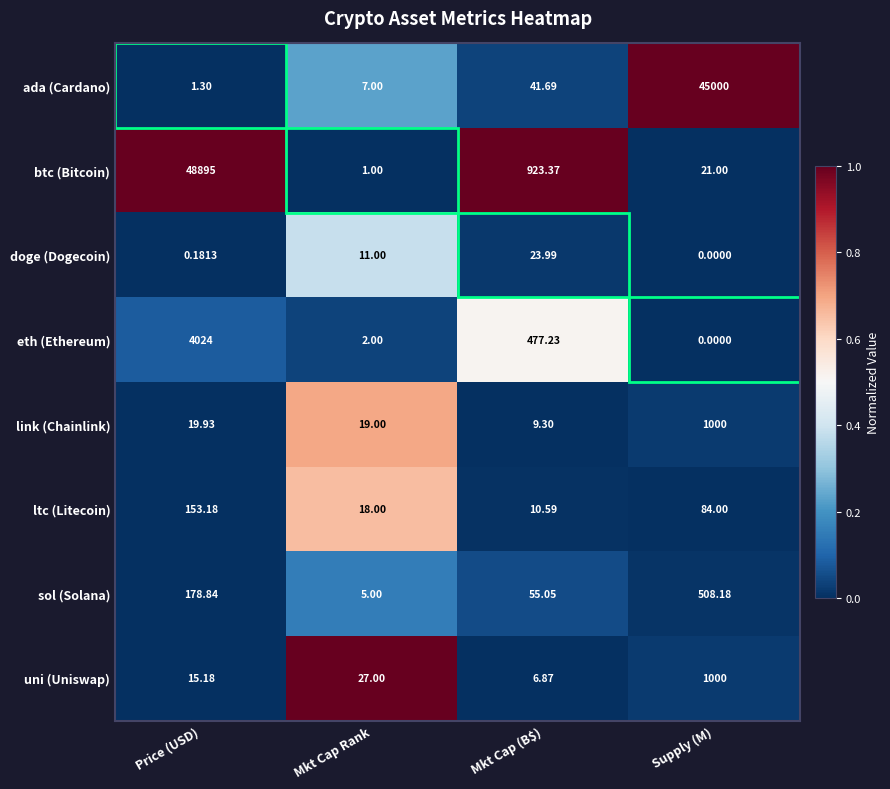

How many data points in ltc (Litecoin) are less than 84?

2